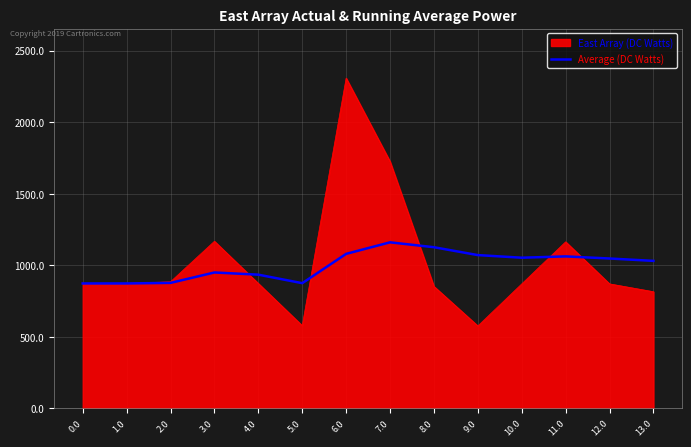

True or false: Average (DC Watts) has a value of 873.1 at 0.0.

True